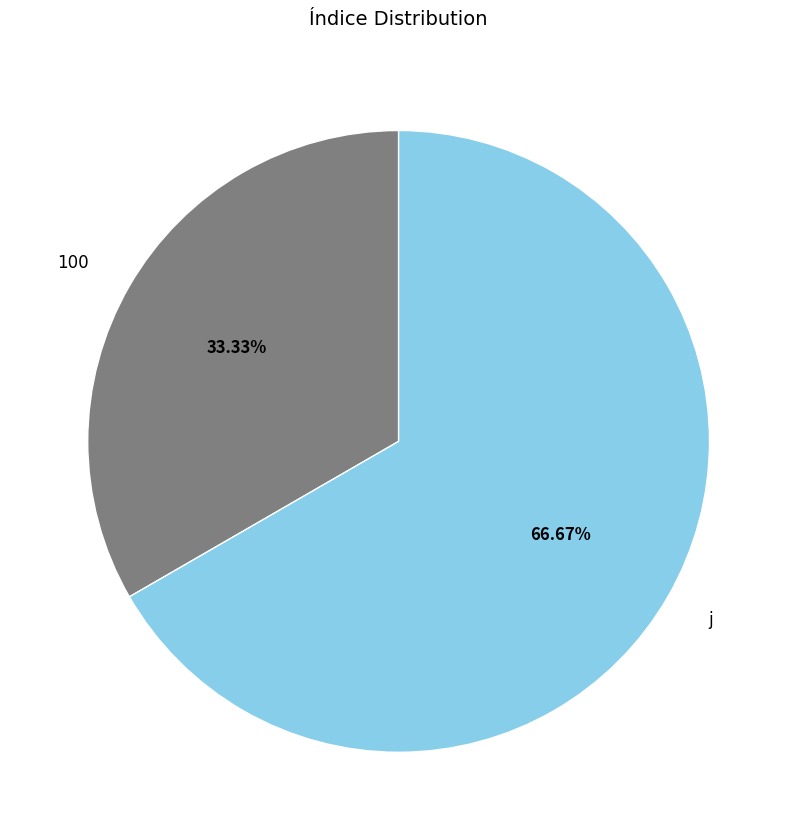

Rank the categories by value from lowest to highest.

100, j